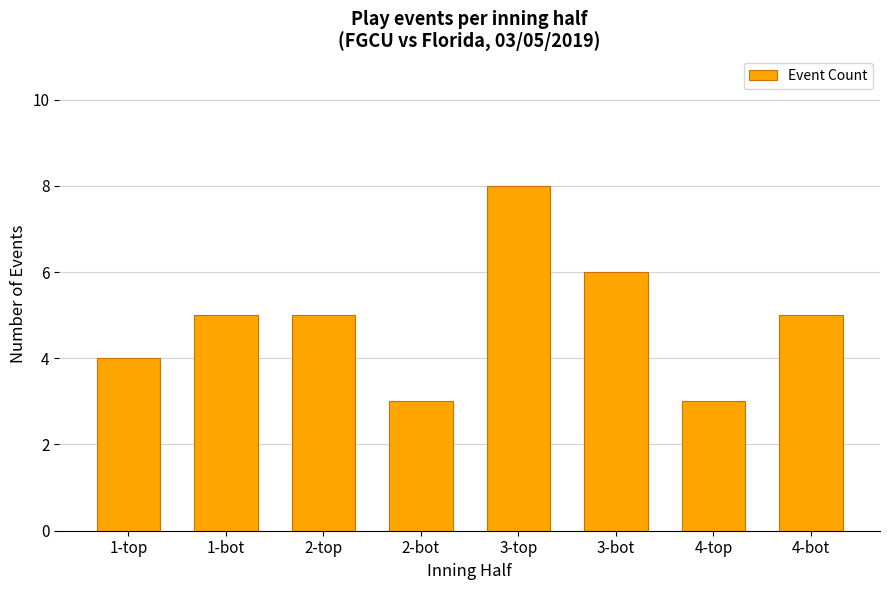

How many bars are there in total?

8